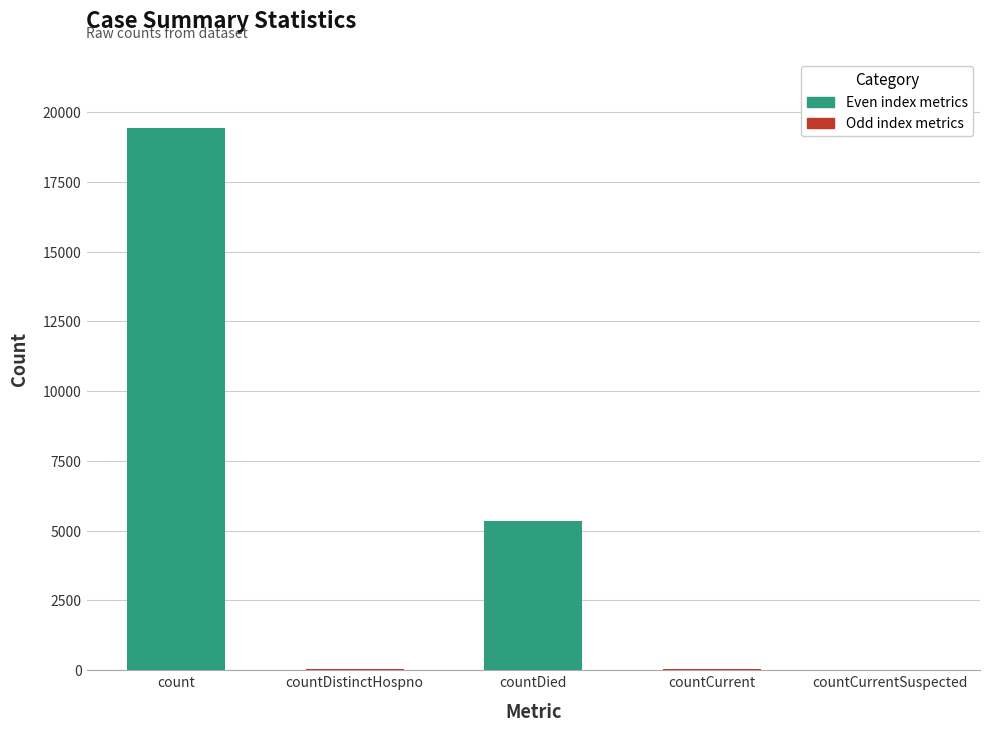

Between count and countDistinctHospno, which is larger?

count